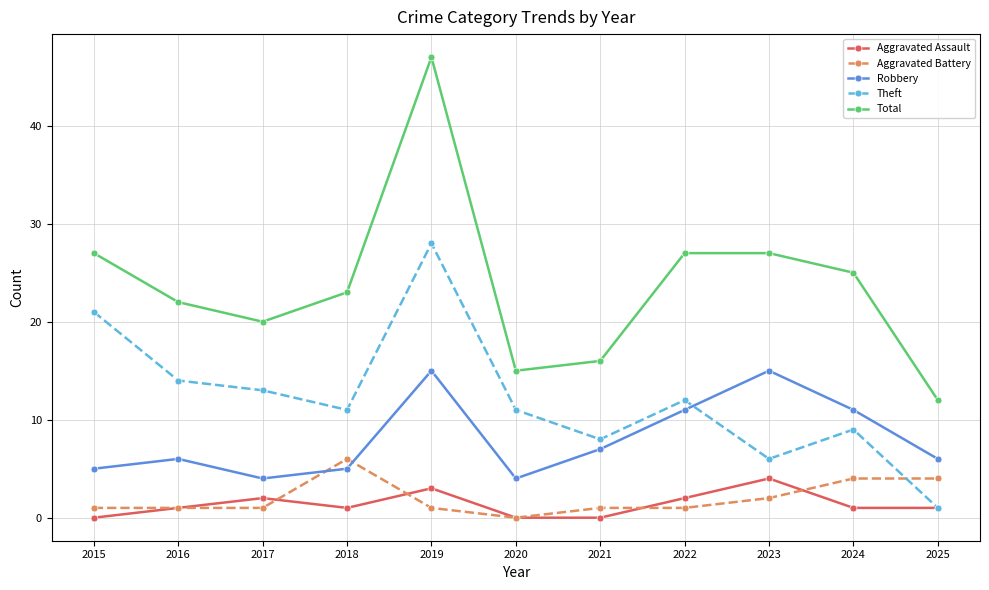

What value does the Theft series have at 2017, to the nearest 10?

10